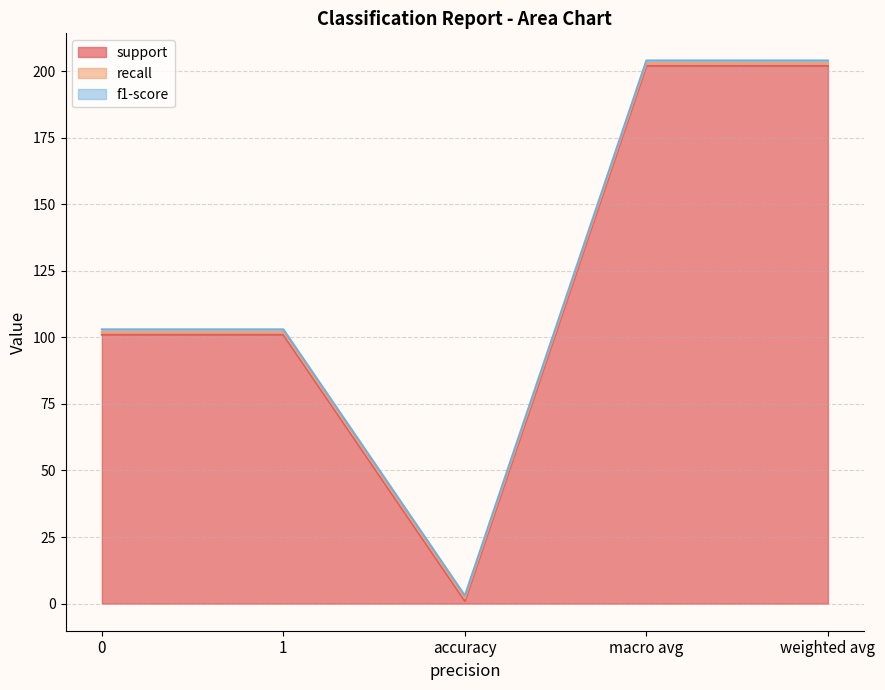

True or false: recall and f1-score cross at least once.

False